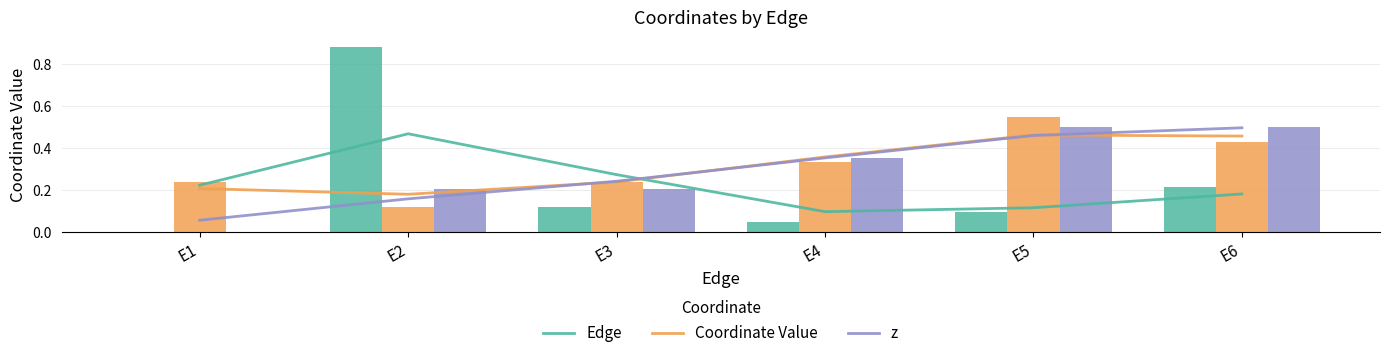

At how many categories does at least one series exceed 0?

6